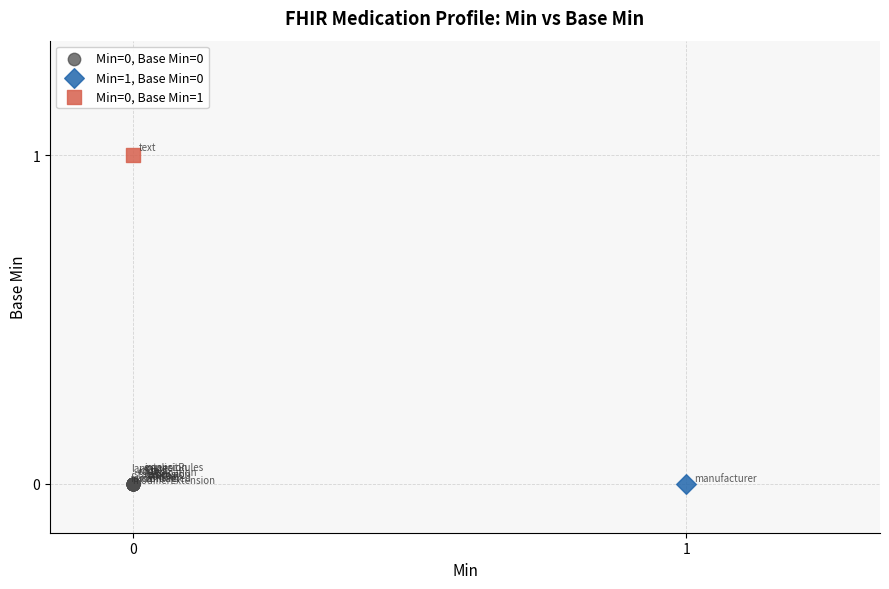

Which series contains the highest Y value?

Min=0, Base Min=1